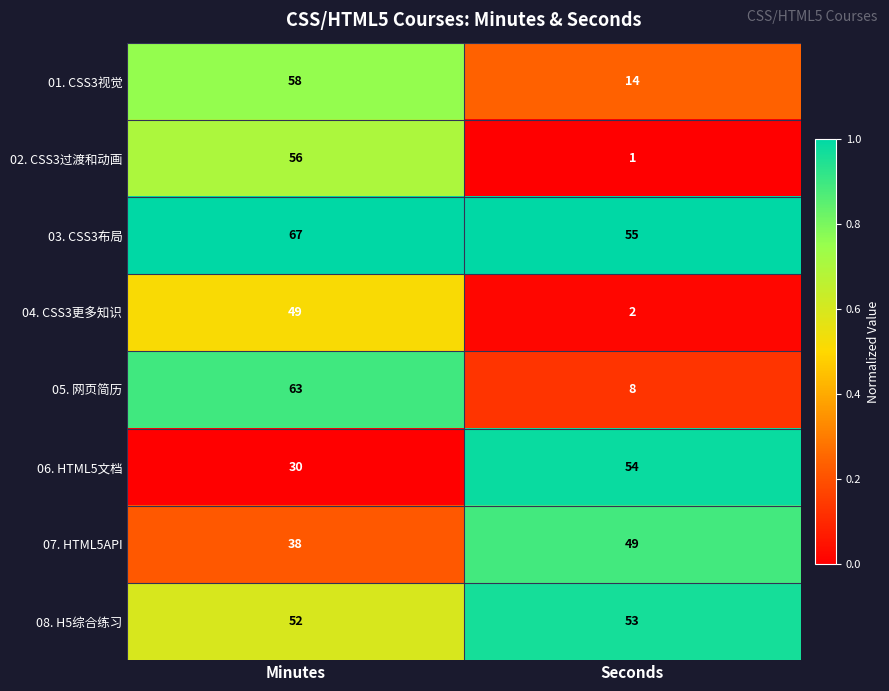

True or false: 07. HTML5API has a value of 13 at Seconds.

False